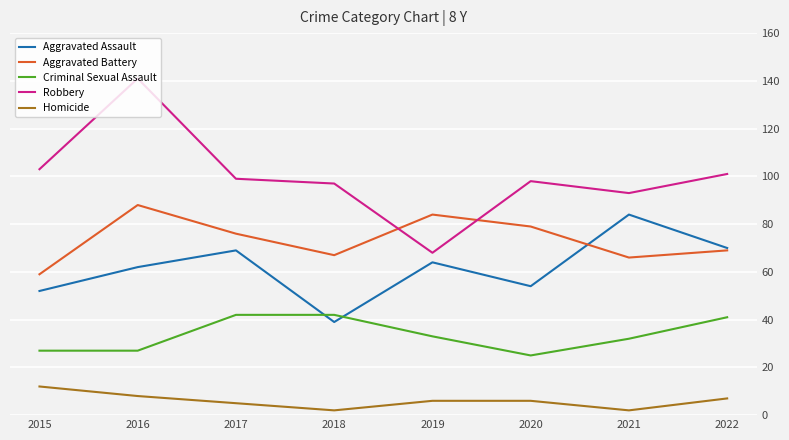

The value of Criminal Sexual Assault at 2017 is 66. True or false?

False